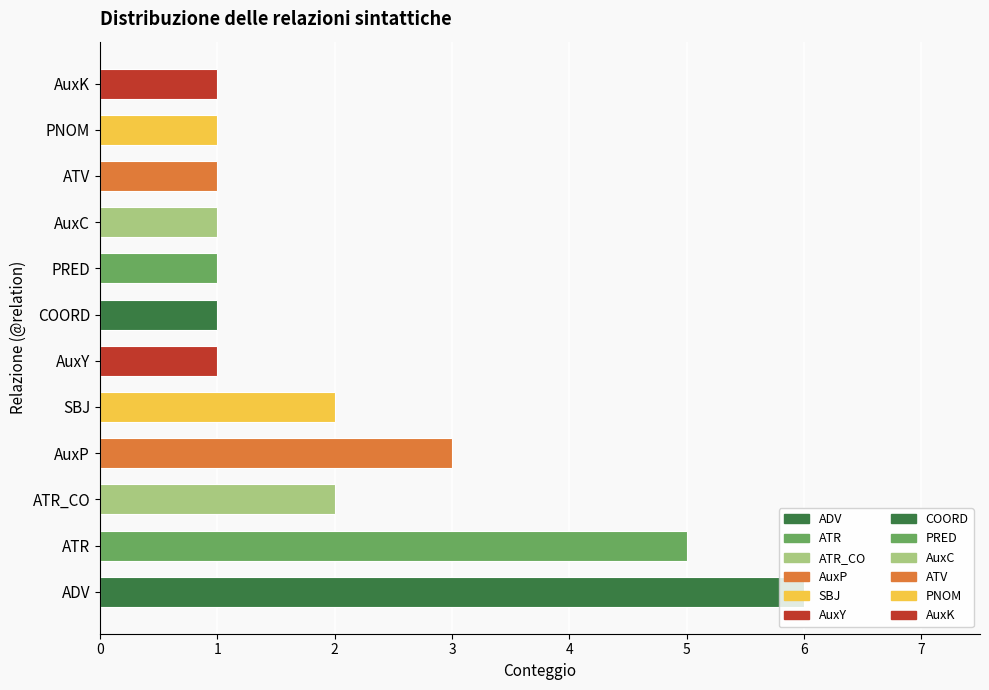

Reading left to right, list all the values displayed in this chart.

6	5	2	3	2	1	1	1	1	1	1	1